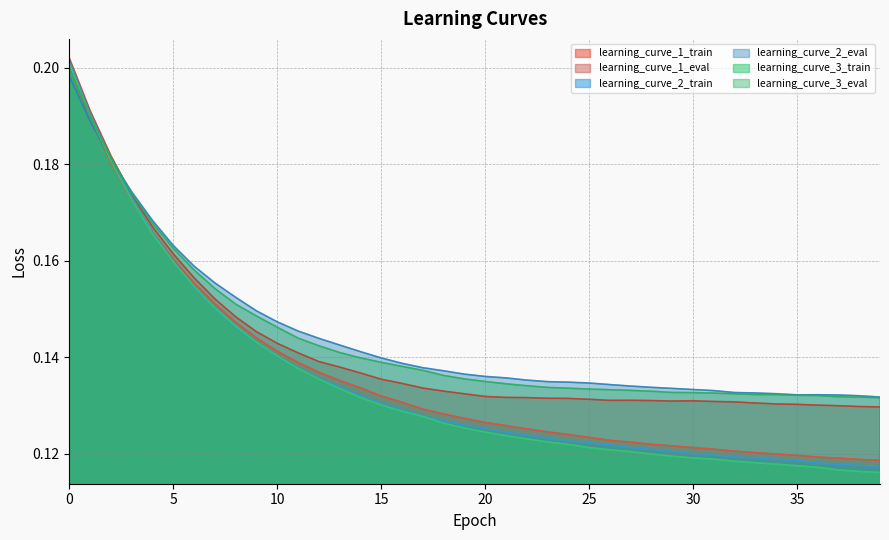

How many lines are shown in the chart?

6